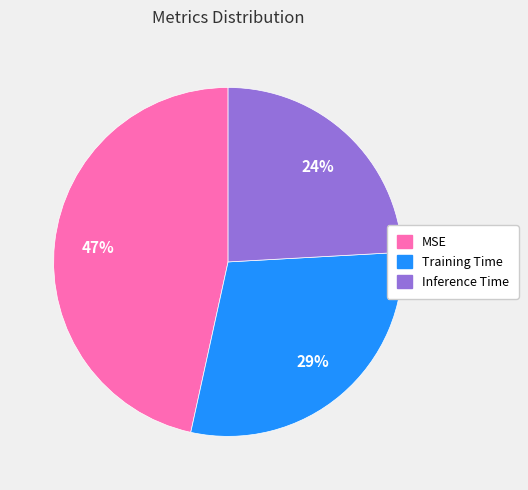

Is there any slice that represents more than half of the pie?

No